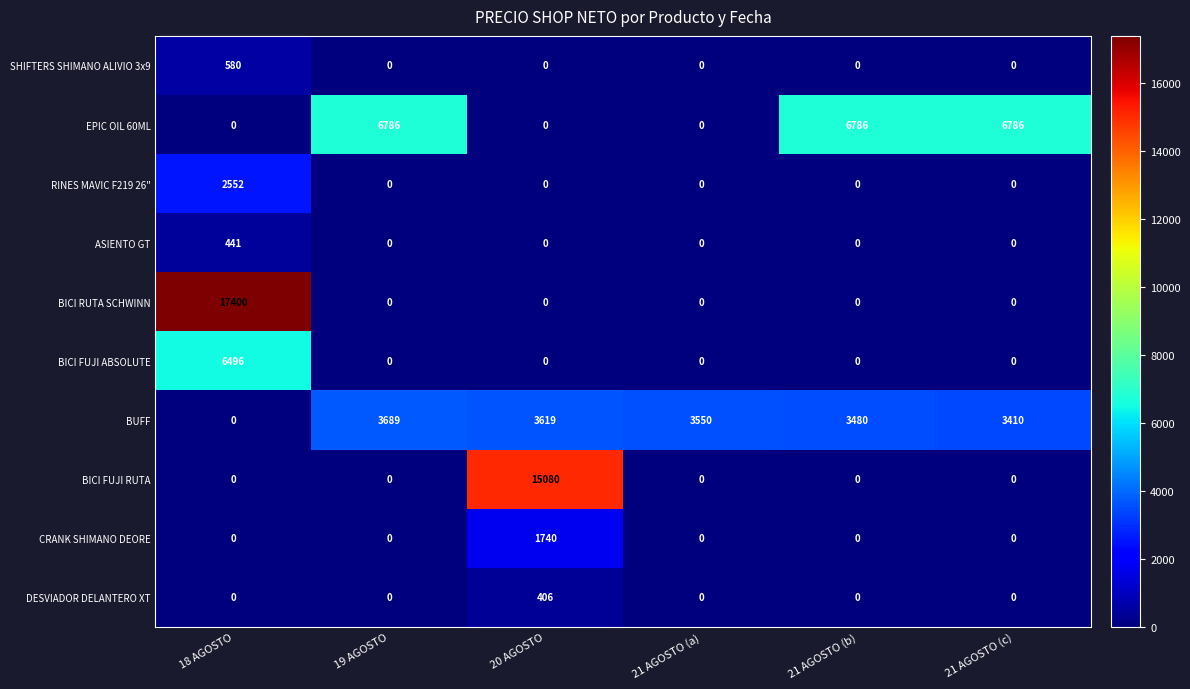

What is the maximum value shown in the chart?

17400